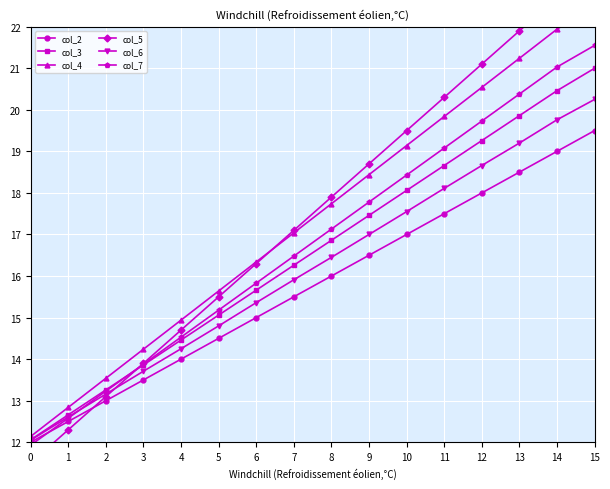

The col_6 series shows 28.3 at 15. True or false?

False